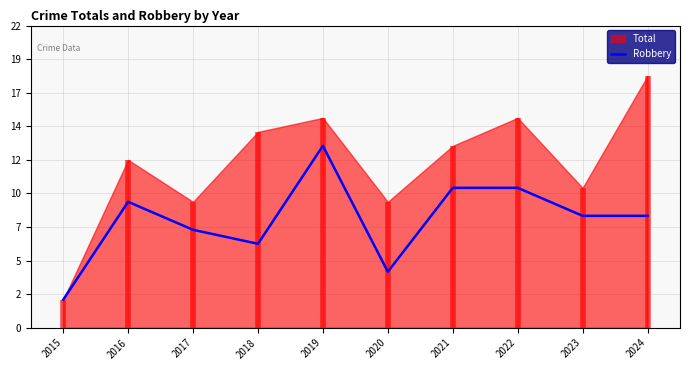

How many values are below 8?

4